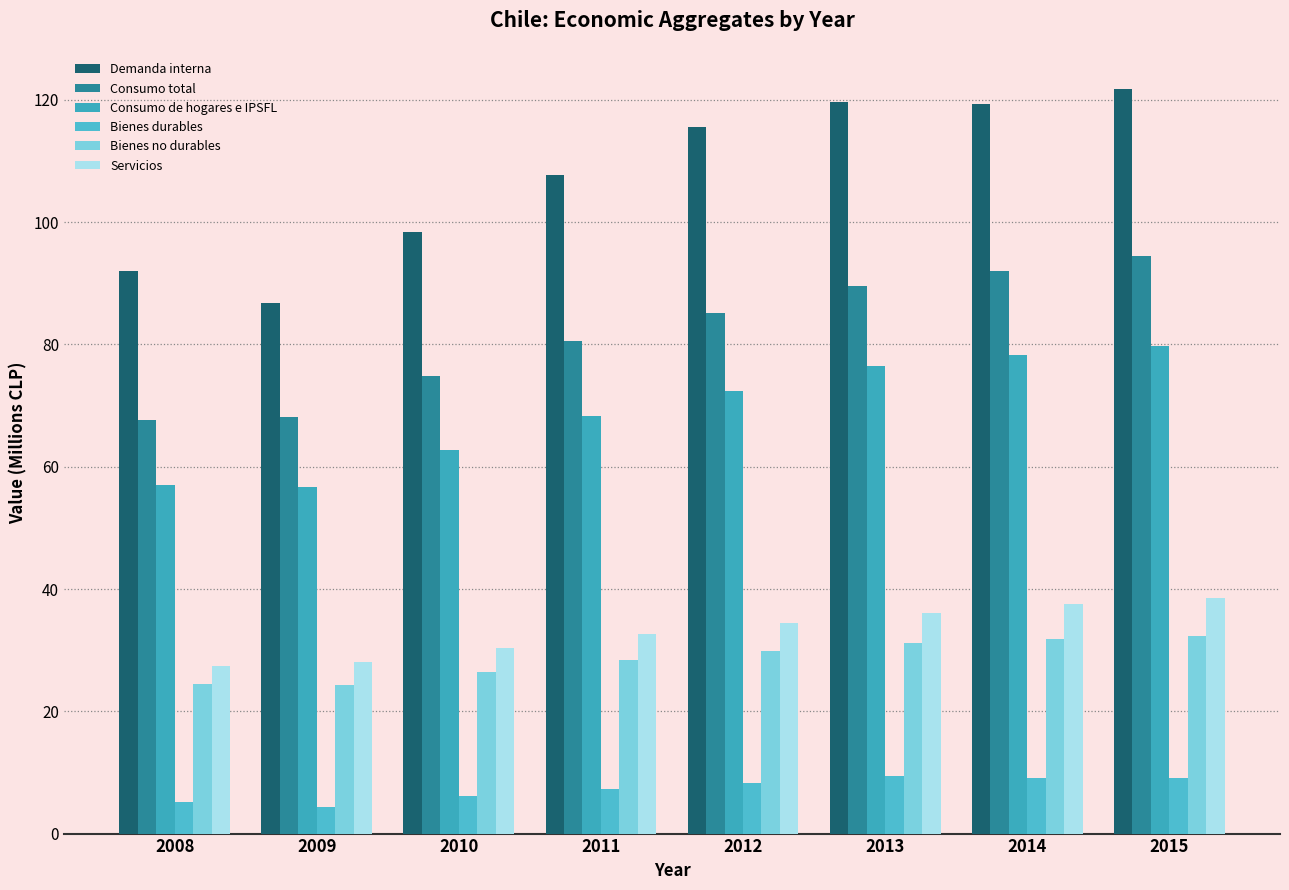

What is the sum of the Bienes durables values at 2014 and 2015?

18.1